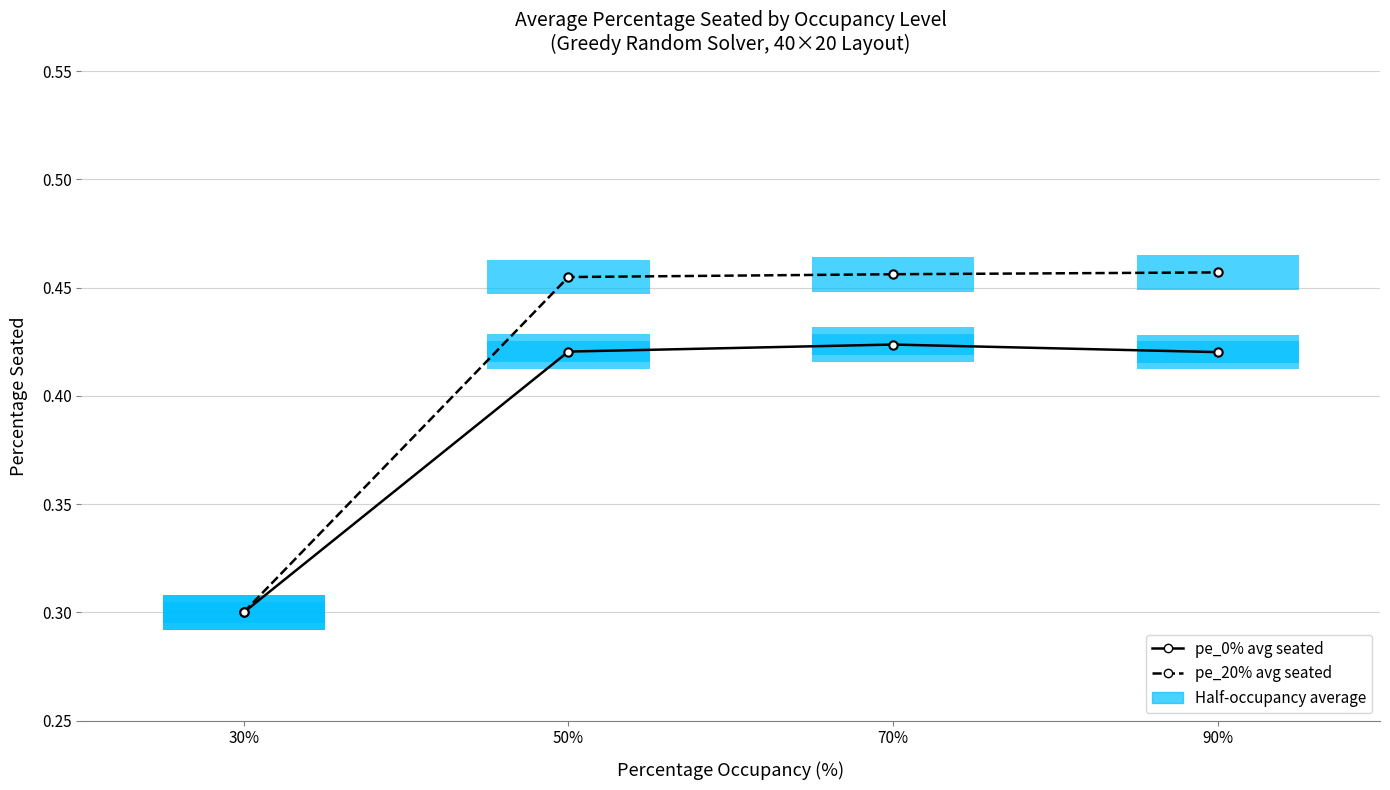

What is the maximum value for pe_20% (20% empty seats)?

0.5